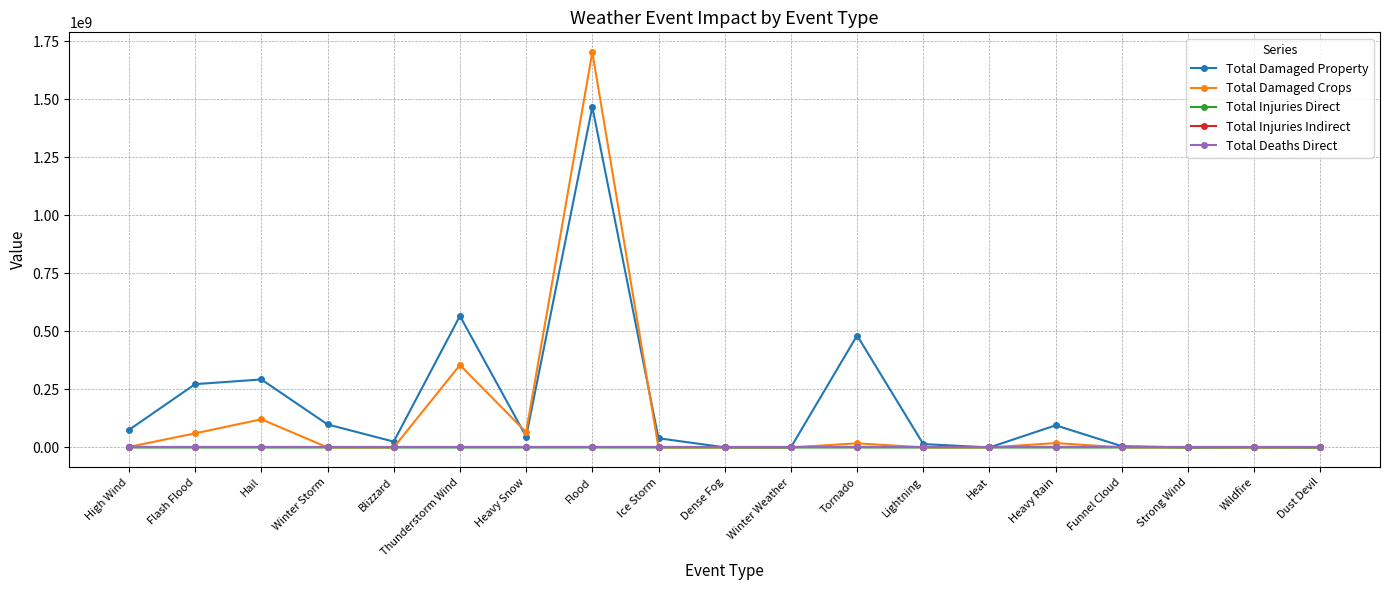

Is it true that Total Deaths Direct equals 0 at Dust Devil?

True